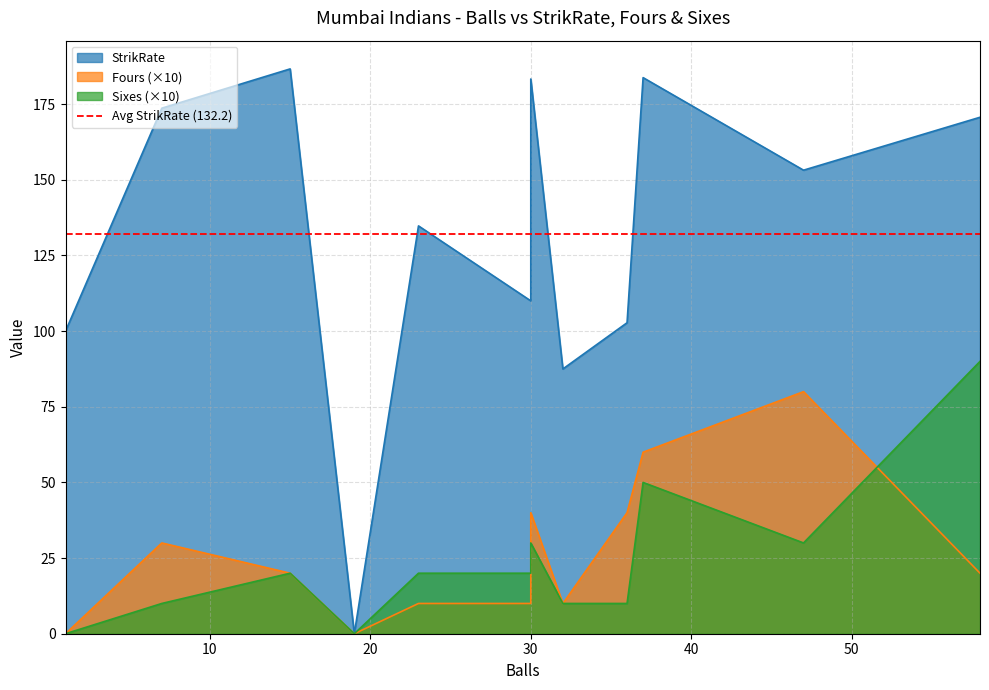

Reading right to left, extract all data points from this chart.

StrikRate: 58=170.7	47=153.2	37=183.8	36=102.8	32=87.5	30=183.3	30=110.0	23=134.8	19=0.0	15=186.7	7=173.7	1=100.0
Fours: 58=20.0	47=80.0	37=60.0	36=40.0	32=10.0	30=40.0	30=10.0	23=10.0	19=0.0	15=20.0	7=30.0	1=0.0
Sixes: 58=90.0	47=30.0	37=50.0	36=10.0	32=10.0	30=30.0	30=20.0	23=20.0	19=0.0	15=20.0	7=10.0	1=0.0